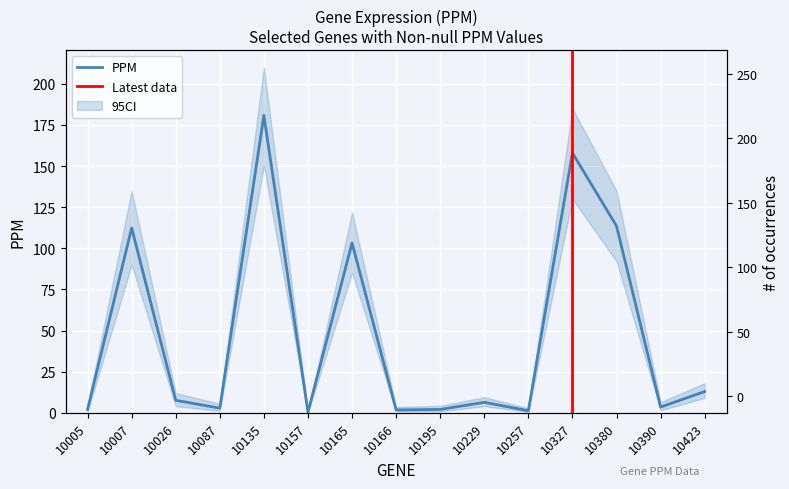

The value at 10087 is 2.8. True or false?

True